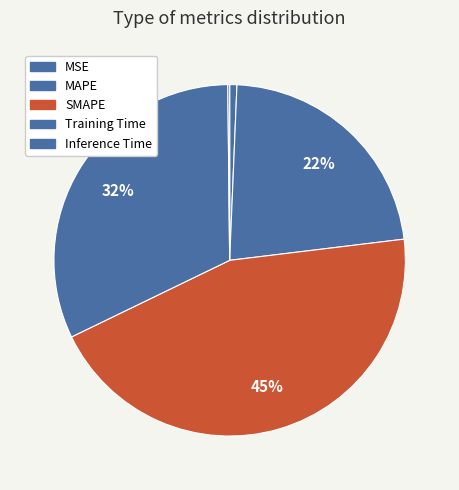

What is the largest slice in the pie chart?

SMAPE